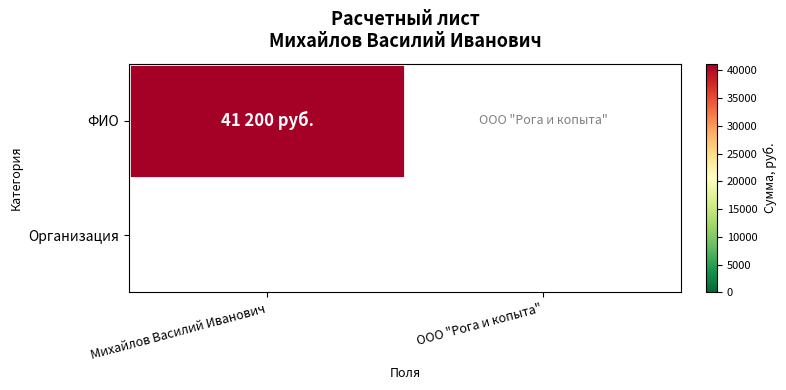

Count the number of data series in this chart.

1